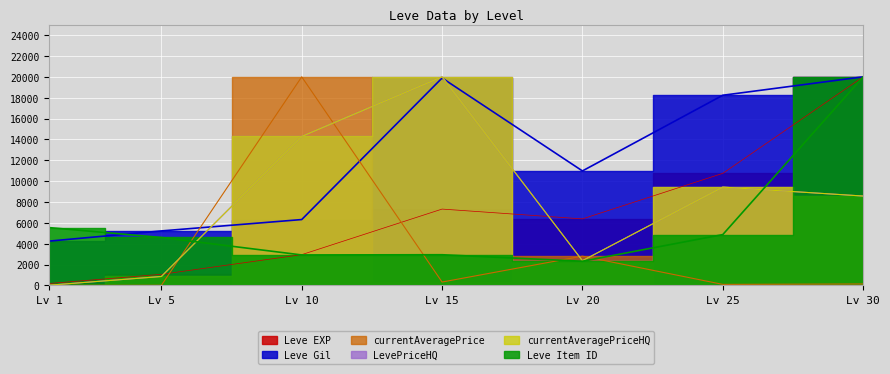

At how many categories does at least one series exceed 10314?

5